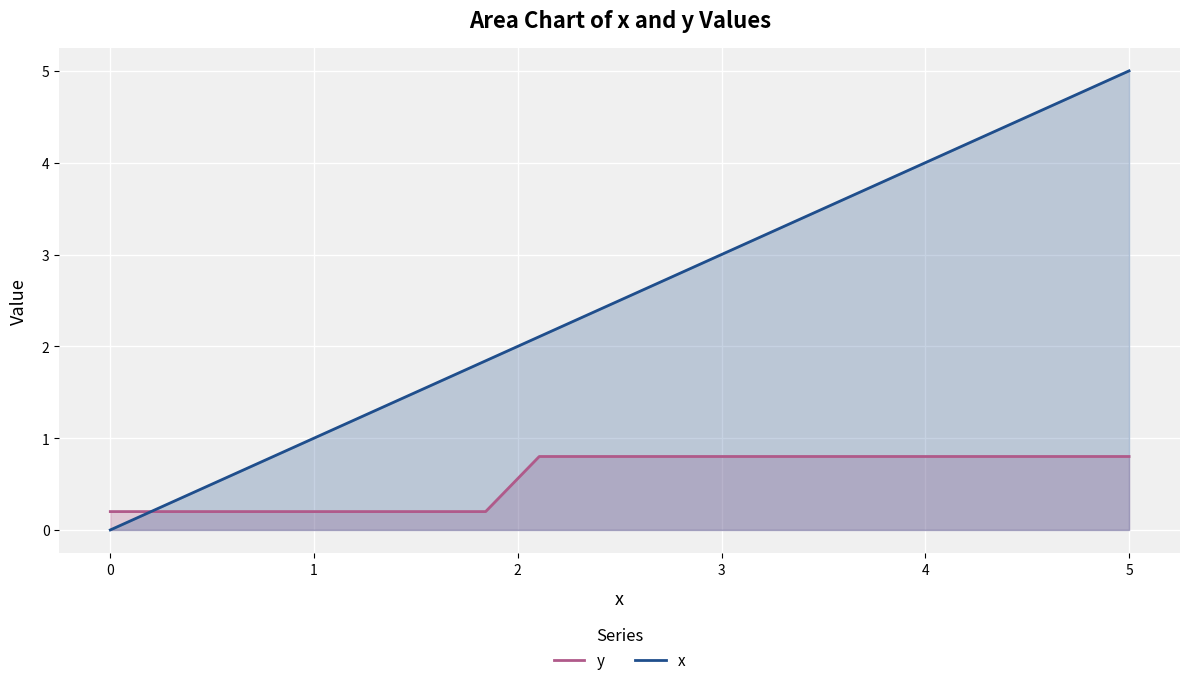

How many lines are shown in the chart?

2